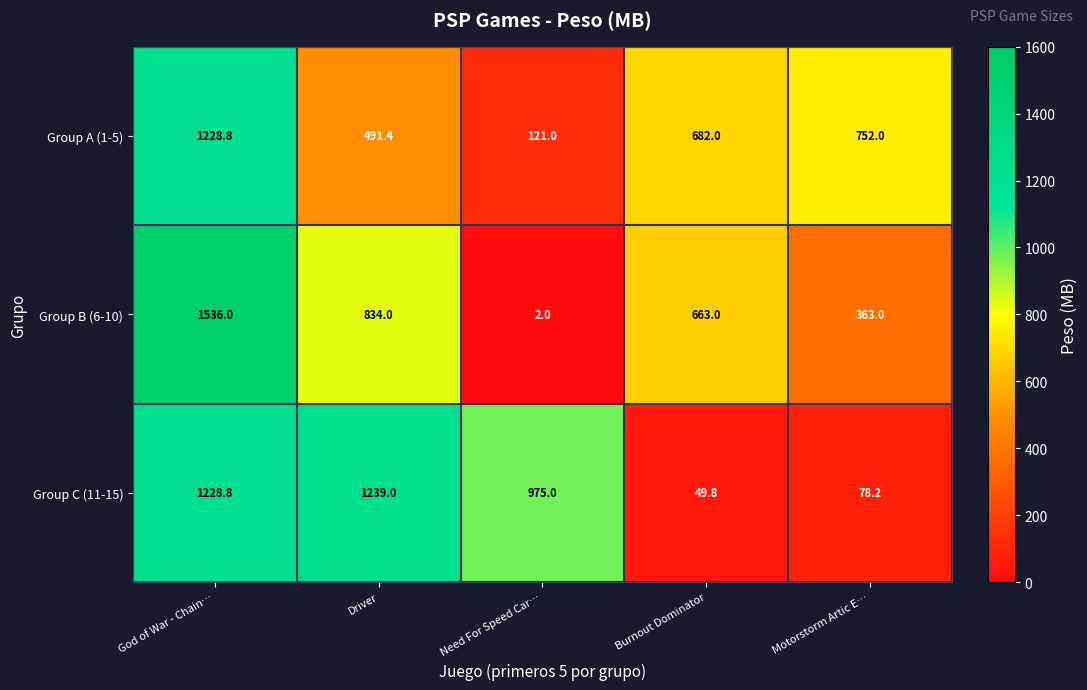

At Driver, list the series in order from largest to smallest.

Group C (11-15), Group B (6-10), Group A (1-5)